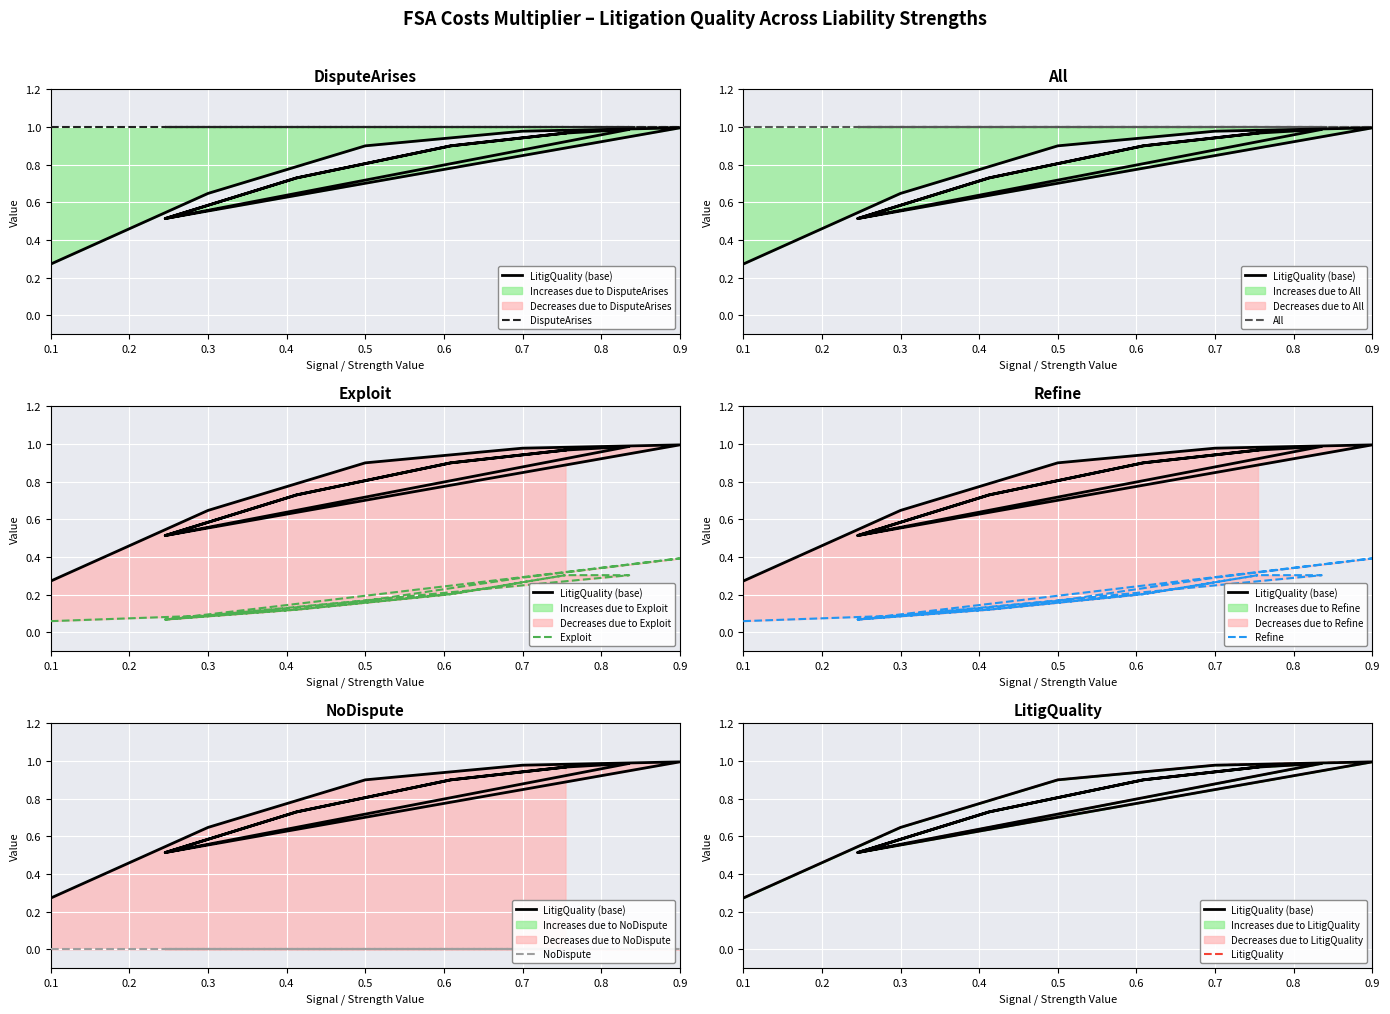

True or false: Refine and LitigQuality cross at least once.

False